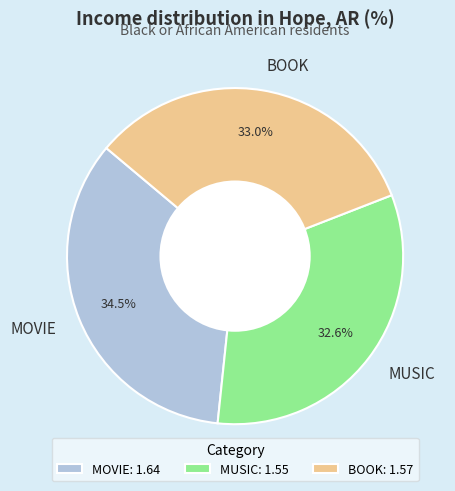

What percentage is the BOOK slice, to the nearest percent?

33%